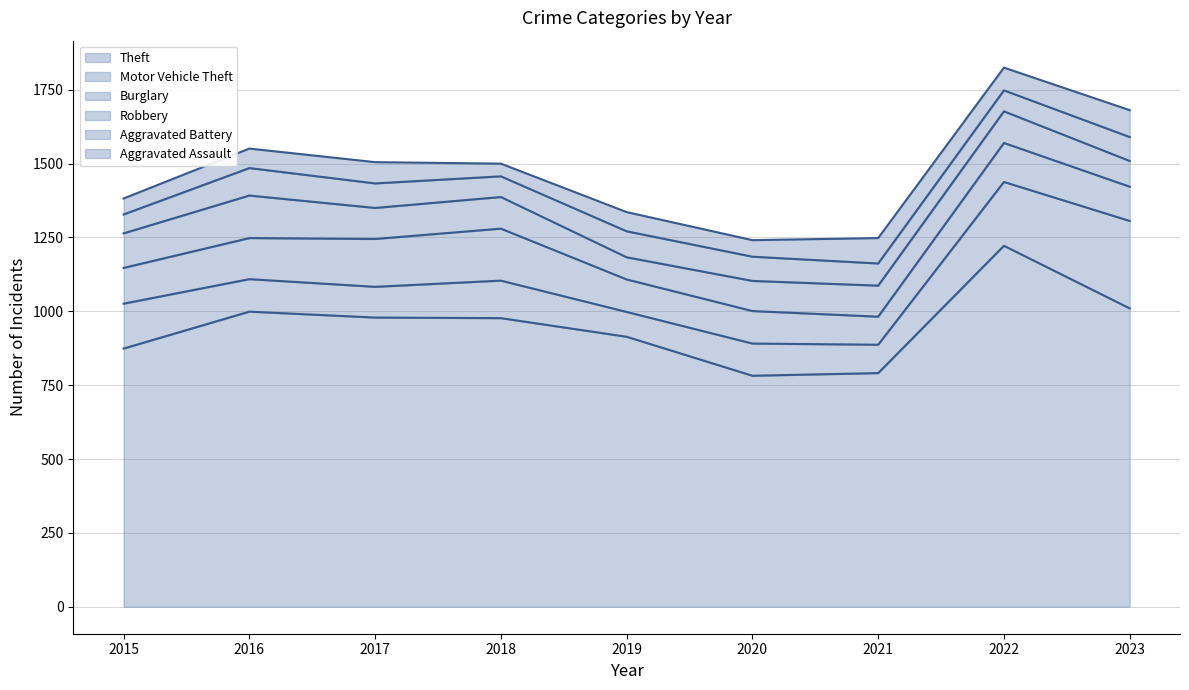

Reading left to right, what are all the values shown in this chart?

Theft: 874	999	979	977	914	782	791	1222	1010
Motor Vehicle Theft: 152	110	104	127	84	109	96	216	296
Burglary: 121	139	162	176	110	110	95	132	116
Robbery: 117	144	105	107	75	102	105	107	87
Aggravated Battery: 64	93	83	70	88	82	75	71	81
Aggravated Assault: 54	66	72	43	65	56	86	77	91